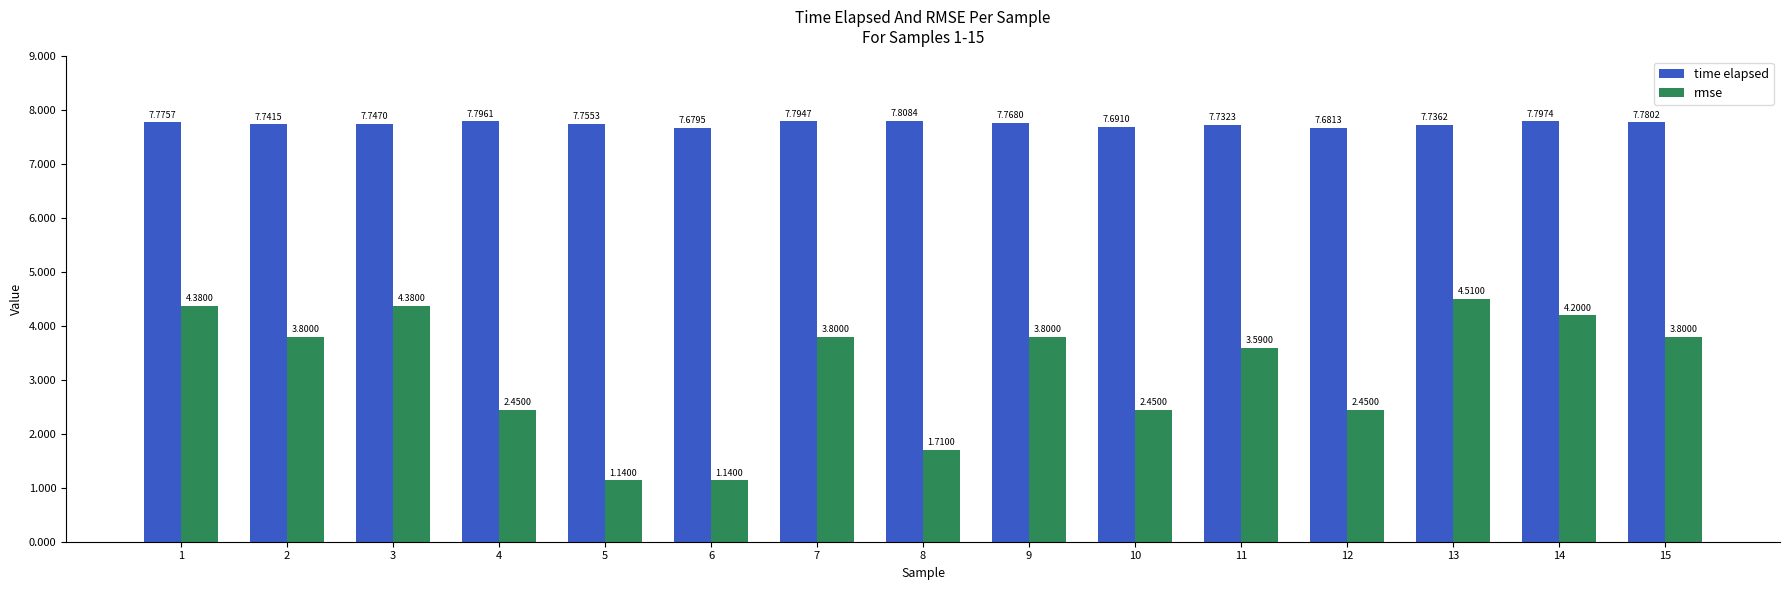

What is the sum of all time elapsed values?

116.3